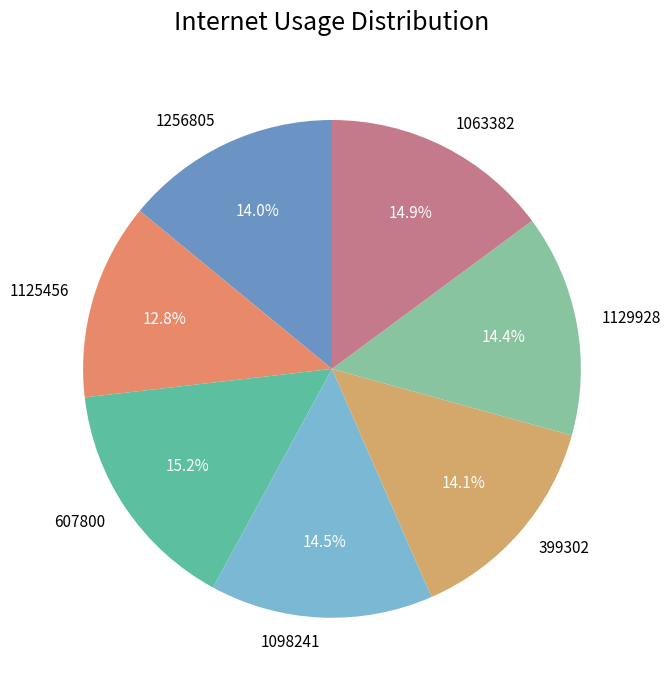

Does any single category account for the majority?

No